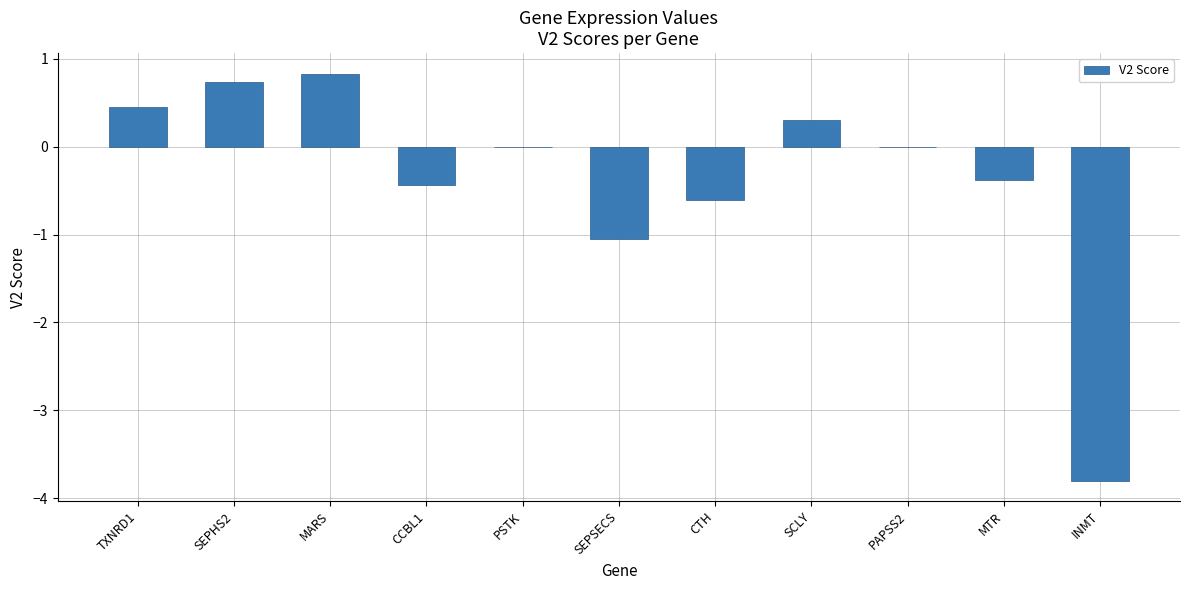

Reading left to right, list all the values displayed in this chart.

0.4	0.7	0.8	-0.4	0.0	-1.0	-0.6	0.3	0.0	-0.4	-3.8